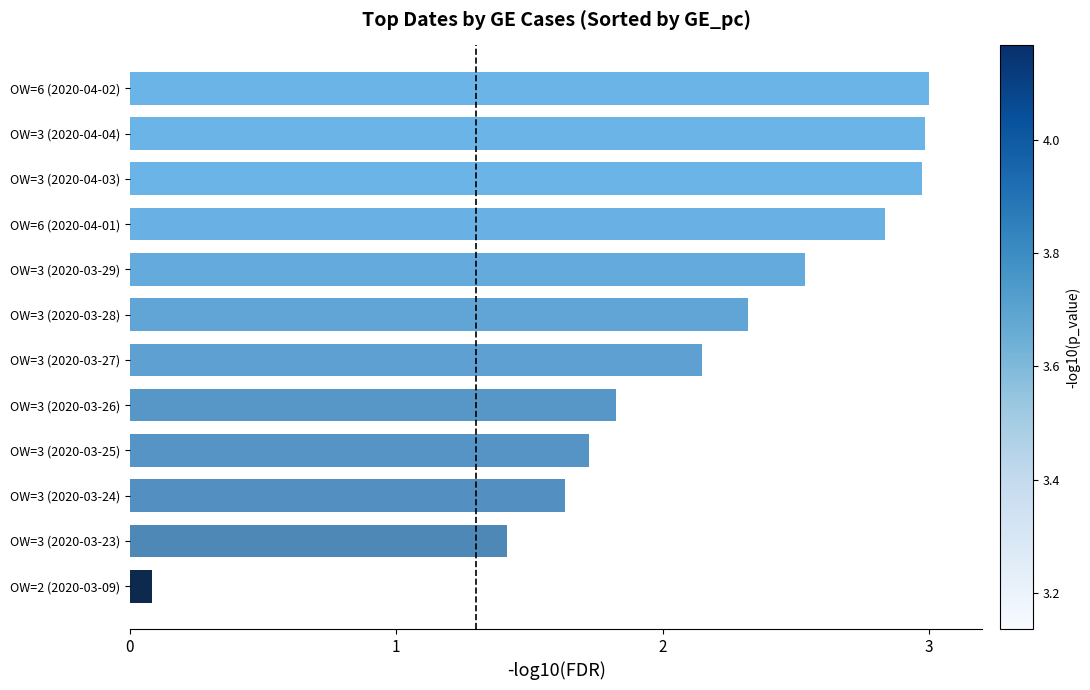

Does the chart contain any negative values?

No